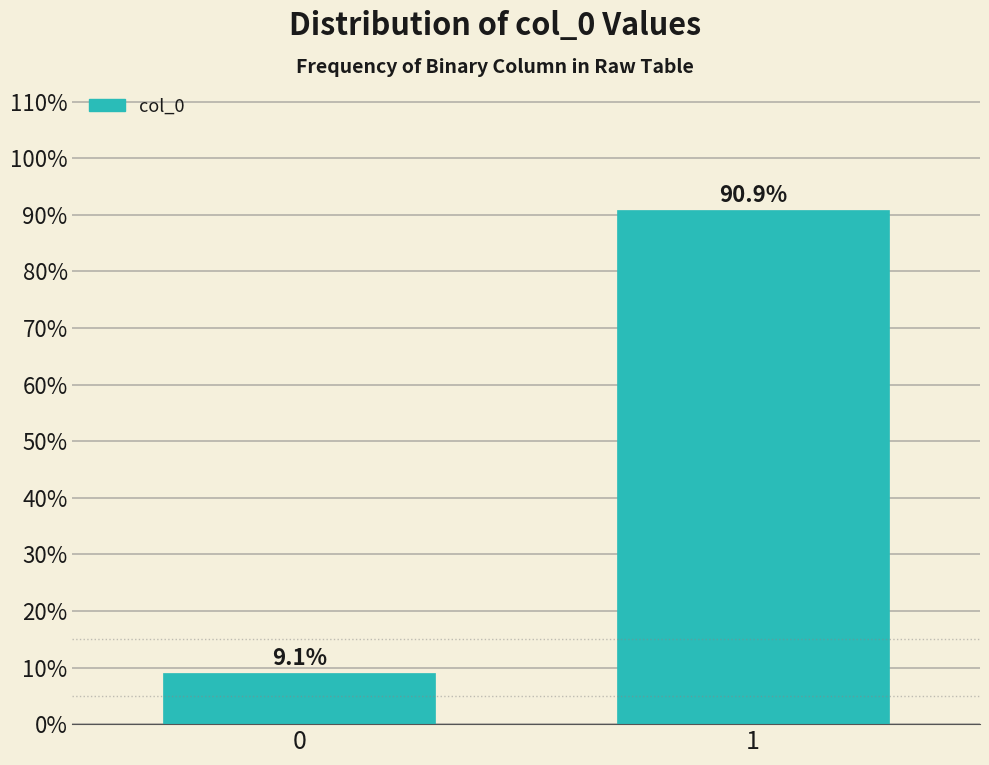

Reading right to left, list all the values displayed in this chart.

1=90.9	0=9.1